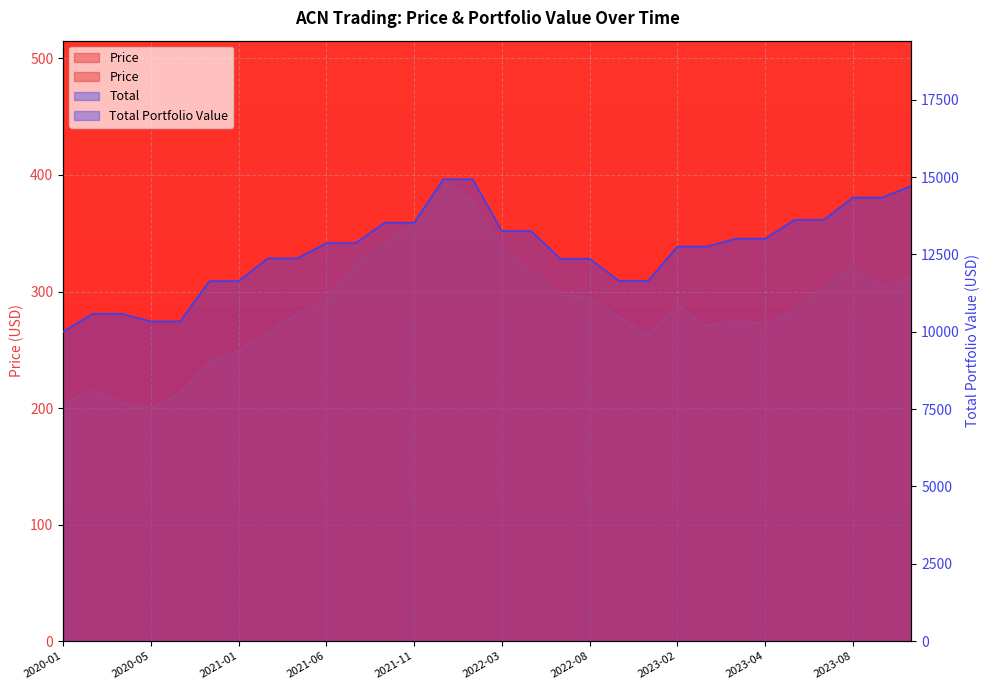

How many lines are shown in the chart?

2